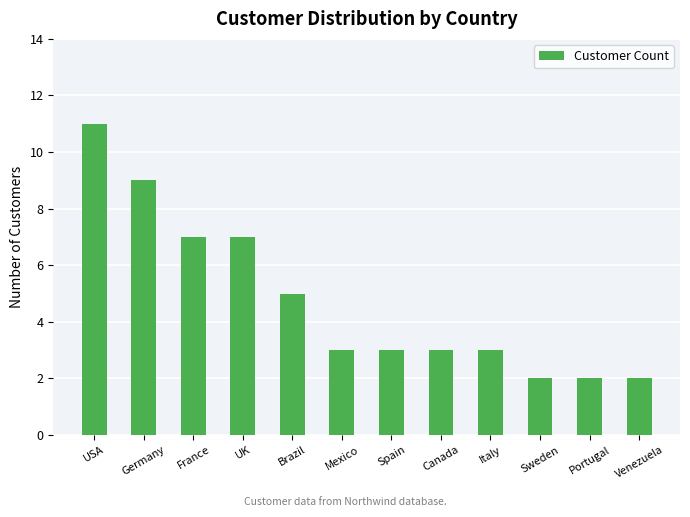

What is the label of the 7th bar from the right?

Mexico